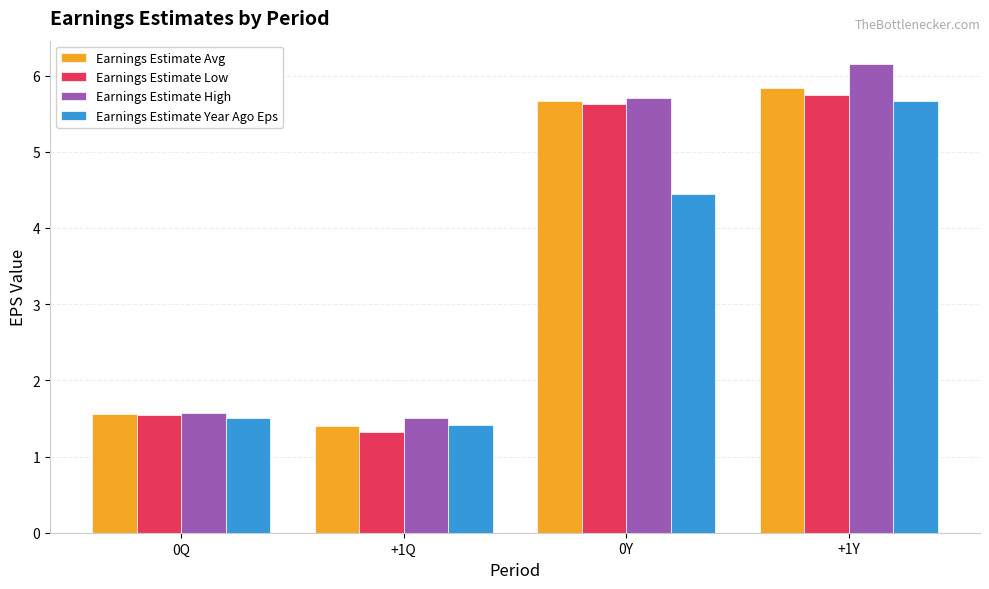

Is the value of Earnings Estimate Avg at 0Q greater than the value of Earnings Estimate Low at +1Q?

Yes